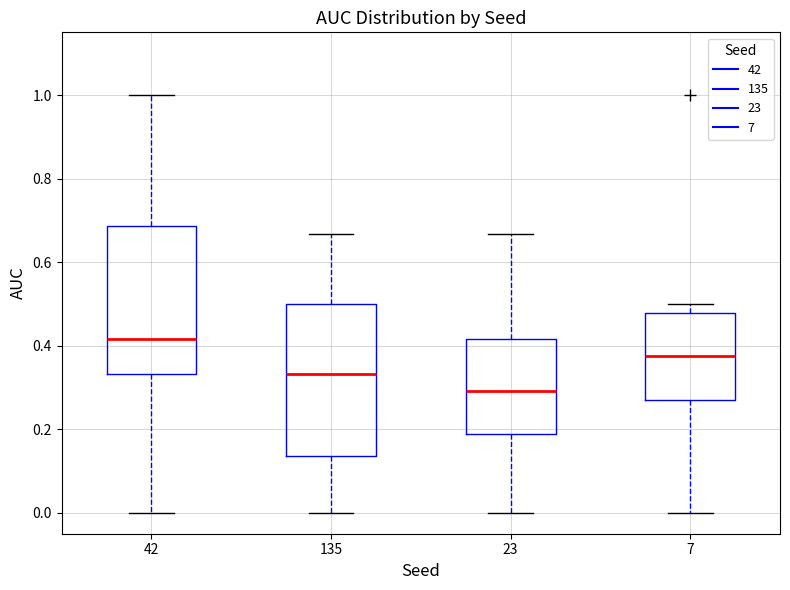

Which box's median line is the lowest?

23